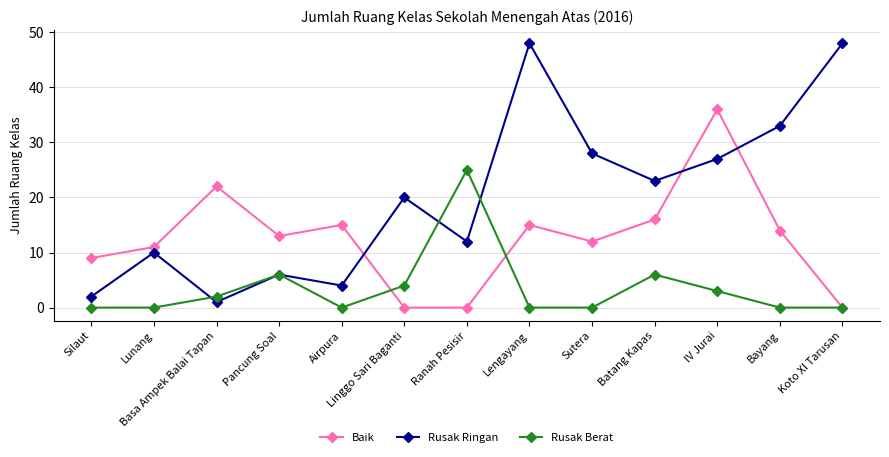

Is the value of Baik at Basa Ampek Balai Tapan greater than the value of Rusak Berat at IV Jurai?

Yes